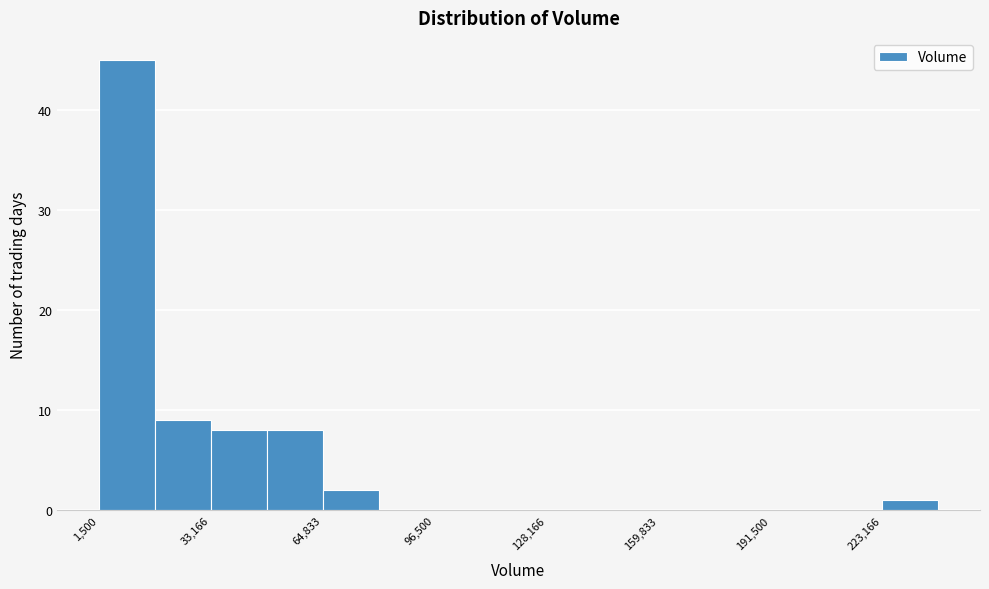

Around what value on the x-axis is the tallest bar? Give the approximate position of its centre, as read against the axis.

10000